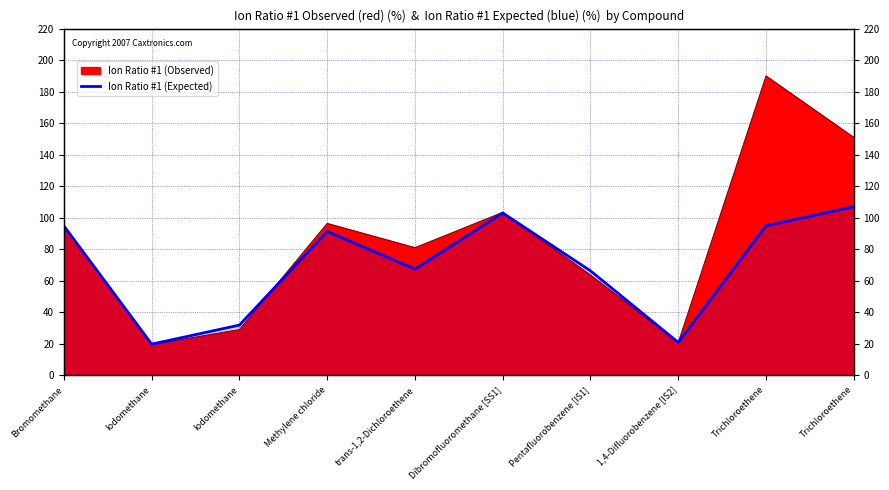

True or false: there are more than 1 points higher than both neighbors.

True